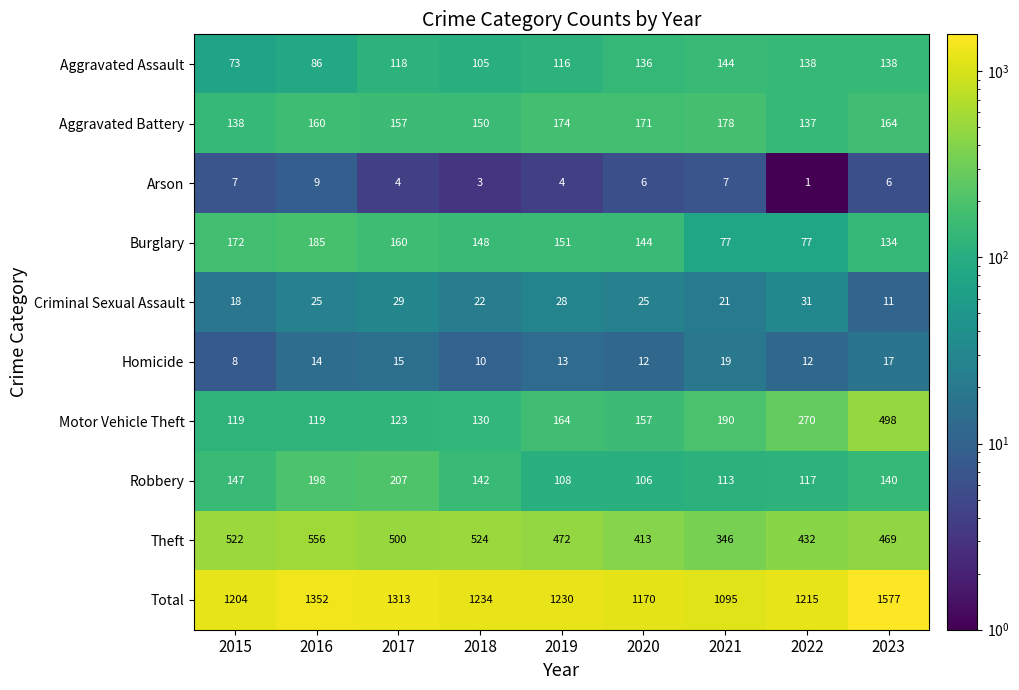

Rank the series by their maximum value, from lowest to highest.

Arson, Homicide, Criminal Sexual Assault, Aggravated Assault, Aggravated Battery, Burglary, Robbery, Motor Vehicle Theft, Theft, Total